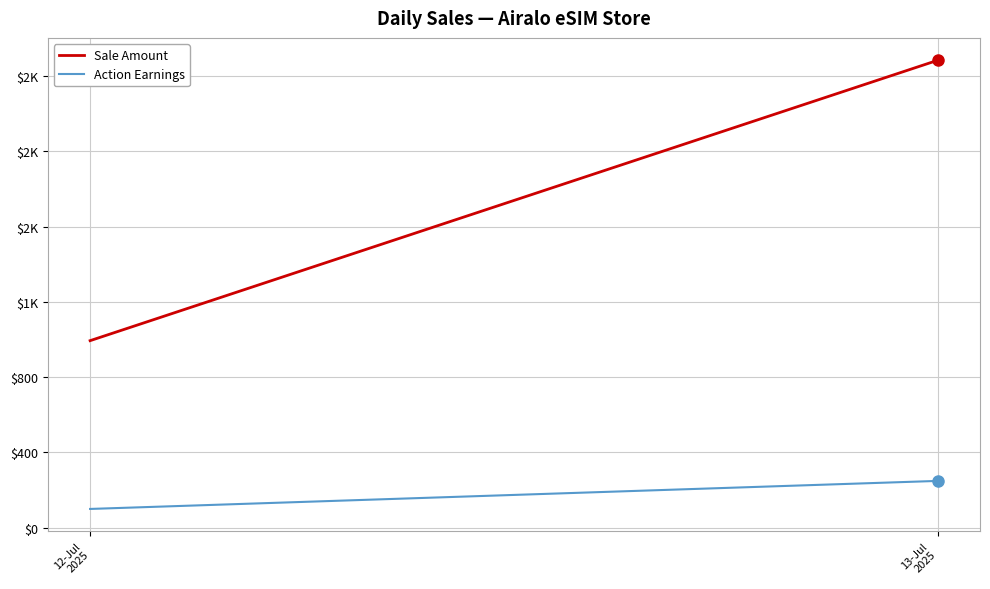

How many distinct data groups are displayed?

2